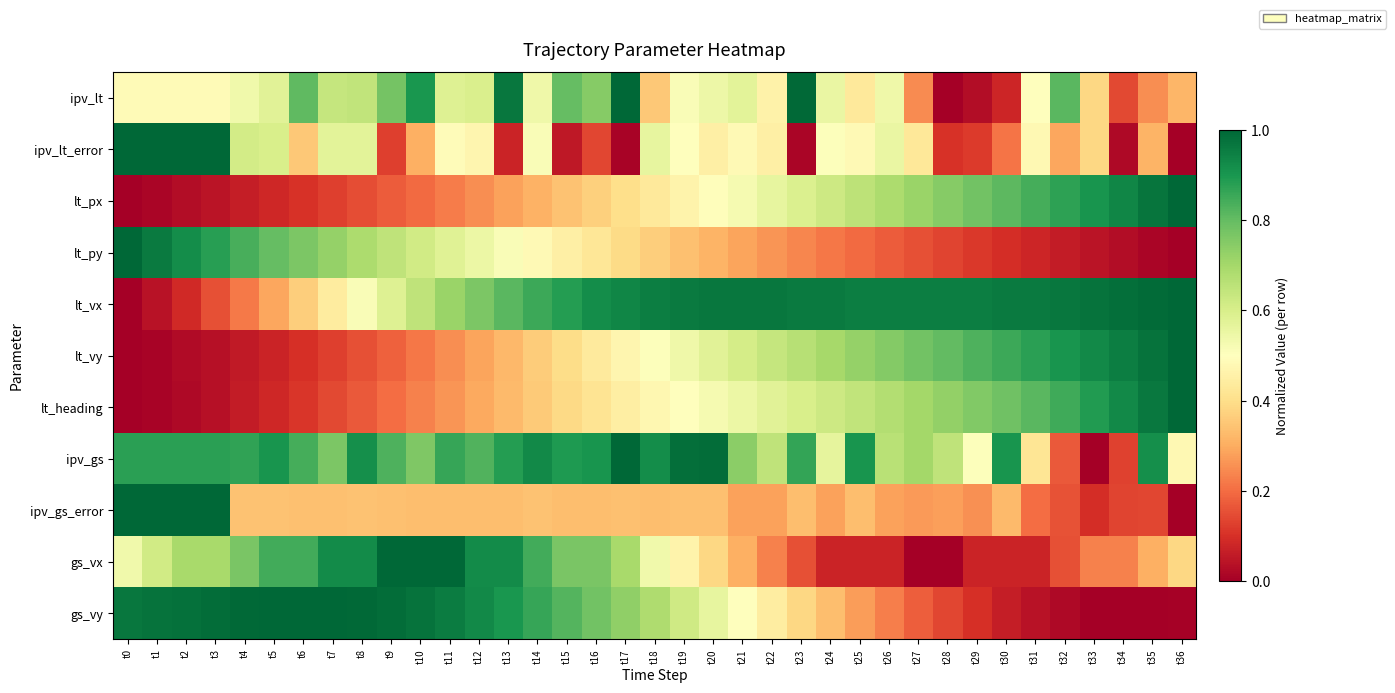

Reading left to right, list all the values displayed in this chart.

ipv_lt: t0=0.5	t1=0.5	t2=0.5	t3=0.5	t4=0.5	t5=0.6	t6=0.8	t7=0.6	t8=0.6	t9=0.8	t10=0.9	t11=0.6	t12=0.6	t13=1.0	t14=0.5	t15=0.8	t16=0.7	t17=1.0	t18=0.4	t19=0.5	t20=0.5	t21=0.6	t22=0.5	t23=1.0	t24=0.6	t25=0.4	t26=0.5	t27=0.2	t28=0.0	t29=0.0	t30=0.1	t31=0.5	t32=0.8	t33=0.4	t34=0.1	t35=0.3	t36=0.3
ipv_lt_error: t0=1.0	t1=1.0	t2=1.0	t3=1.0	t4=0.6	t5=0.6	t6=0.4	t7=0.6	t8=0.6	t9=0.1	t10=0.3	t11=0.5	t12=0.5	t13=0.1	t14=0.5	t15=0.1	t16=0.1	t17=0.0	t18=0.6	t19=0.5	t20=0.5	t21=0.5	t22=0.5	t23=0.0	t24=0.5	t25=0.5	t26=0.6	t27=0.4	t28=0.1	t29=0.1	t30=0.2	t31=0.5	t32=0.3	t33=0.4	t34=0.0	t35=0.3	t36=0.0
lt_px: t0=0.0	t1=0.0	t2=0.0	t3=0.0	t4=0.1	t5=0.1	t6=0.1	t7=0.1	t8=0.1	t9=0.2	t10=0.2	t11=0.2	t12=0.3	t13=0.3	t14=0.3	t15=0.3	t16=0.4	t17=0.4	t18=0.4	t19=0.5	t20=0.5	t21=0.5	t22=0.6	t23=0.6	t24=0.6	t25=0.7	t26=0.7	t27=0.7	t28=0.7	t29=0.8	t30=0.8	t31=0.8	t32=0.9	t33=0.9	t34=0.9	t35=1.0	t36=1.0
lt_py: t0=1.0	t1=1.0	t2=0.9	t3=0.9	t4=0.8	t5=0.8	t6=0.8	t7=0.7	t8=0.7	t9=0.7	t10=0.6	t11=0.6	t12=0.5	t13=0.5	t14=0.5	t15=0.5	t16=0.4	t17=0.4	t18=0.4	t19=0.3	t20=0.3	t21=0.3	t22=0.3	t23=0.2	t24=0.2	t25=0.2	t26=0.2	t27=0.2	t28=0.1	t29=0.1	t30=0.1	t31=0.1	t32=0.1	t33=0.0	t34=0.0	t35=0.0	t36=0.0
lt_vx: t0=0.0	t1=0.0	t2=0.1	t3=0.2	t4=0.2	t5=0.3	t6=0.4	t7=0.4	t8=0.5	t9=0.6	t10=0.7	t11=0.7	t12=0.8	t13=0.8	t14=0.9	t15=0.9	t16=0.9	t17=0.9	t18=1.0	t19=1.0	t20=1.0	t21=1.0	t22=1.0	t23=1.0	t24=1.0	t25=1.0	t26=1.0	t27=1.0	t28=1.0	t29=1.0	t30=1.0	t31=1.0	t32=1.0	t33=1.0	t34=1.0	t35=1.0	t36=1.0
lt_vy: t0=0.0	t1=0.0	t2=0.0	t3=0.0	t4=0.1	t5=0.1	t6=0.1	t7=0.1	t8=0.2	t9=0.2	t10=0.2	t11=0.2	t12=0.3	t13=0.3	t14=0.4	t15=0.4	t16=0.4	t17=0.5	t18=0.5	t19=0.5	t20=0.6	t21=0.6	t22=0.6	t23=0.7	t24=0.7	t25=0.7	t26=0.8	t27=0.8	t28=0.8	t29=0.8	t30=0.9	t31=0.9	t32=0.9	t33=0.9	t34=1.0	t35=1.0	t36=1.0
lt_heading: t0=0.0	t1=0.0	t2=0.0	t3=0.0	t4=0.1	t5=0.1	t6=0.1	t7=0.1	t8=0.2	t9=0.2	t10=0.2	t11=0.3	t12=0.3	t13=0.3	t14=0.4	t15=0.4	t16=0.4	t17=0.4	t18=0.5	t19=0.5	t20=0.5	t21=0.6	t22=0.6	t23=0.6	t24=0.6	t25=0.6	t26=0.7	t27=0.7	t28=0.7	t29=0.8	t30=0.8	t31=0.8	t32=0.9	t33=0.9	t34=0.9	t35=1.0	t36=1.0
ipv_gs: t0=0.9	t1=0.9	t2=0.9	t3=0.9	t4=0.9	t5=0.9	t6=0.8	t7=0.8	t8=0.9	t9=0.8	t10=0.8	t11=0.9	t12=0.8	t13=0.9	t14=0.9	t15=0.9	t16=0.9	t17=1.0	t18=0.9	t19=1.0	t20=1.0	t21=0.7	t22=0.7	t23=0.9	t24=0.6	t25=0.9	t26=0.7	t27=0.7	t28=0.7	t29=0.5	t30=0.9	t31=0.4	t32=0.2	t33=0.0	t34=0.1	t35=0.9	t36=0.5
ipv_gs_error: t0=1.0	t1=1.0	t2=1.0	t3=1.0	t4=0.3	t5=0.3	t6=0.3	t7=0.3	t8=0.3	t9=0.3	t10=0.3	t11=0.3	t12=0.3	t13=0.3	t14=0.3	t15=0.3	t16=0.3	t17=0.3	t18=0.3	t19=0.3	t20=0.3	t21=0.3	t22=0.3	t23=0.3	t24=0.3	t25=0.3	t26=0.3	t27=0.3	t28=0.3	t29=0.3	t30=0.3	t31=0.2	t32=0.2	t33=0.1	t34=0.1	t35=0.1	t36=0.0
gs_vx: t0=0.5	t1=0.6	t2=0.7	t3=0.7	t4=0.8	t5=0.8	t6=0.8	t7=0.9	t8=0.9	t9=1.0	t10=1.0	t11=1.0	t12=0.9	t13=0.9	t14=0.8	t15=0.8	t16=0.8	t17=0.7	t18=0.5	t19=0.5	t20=0.4	t21=0.3	t22=0.2	t23=0.2	t24=0.1	t25=0.1	t26=0.1	t27=0.0	t28=0.0	t29=0.1	t30=0.1	t31=0.1	t32=0.2	t33=0.2	t34=0.2	t35=0.3	t36=0.4
gs_vy: t0=1.0	t1=1.0	t2=1.0	t3=1.0	t4=1.0	t5=1.0	t6=1.0	t7=1.0	t8=1.0	t9=1.0	t10=1.0	t11=1.0	t12=0.9	t13=0.9	t14=0.9	t15=0.8	t16=0.8	t17=0.7	t18=0.7	t19=0.6	t20=0.6	t21=0.5	t22=0.4	t23=0.4	t24=0.3	t25=0.3	t26=0.2	t27=0.2	t28=0.1	t29=0.1	t30=0.1	t31=0.0	t32=0.0	t33=0.0	t34=0.0	t35=0.0	t36=0.0